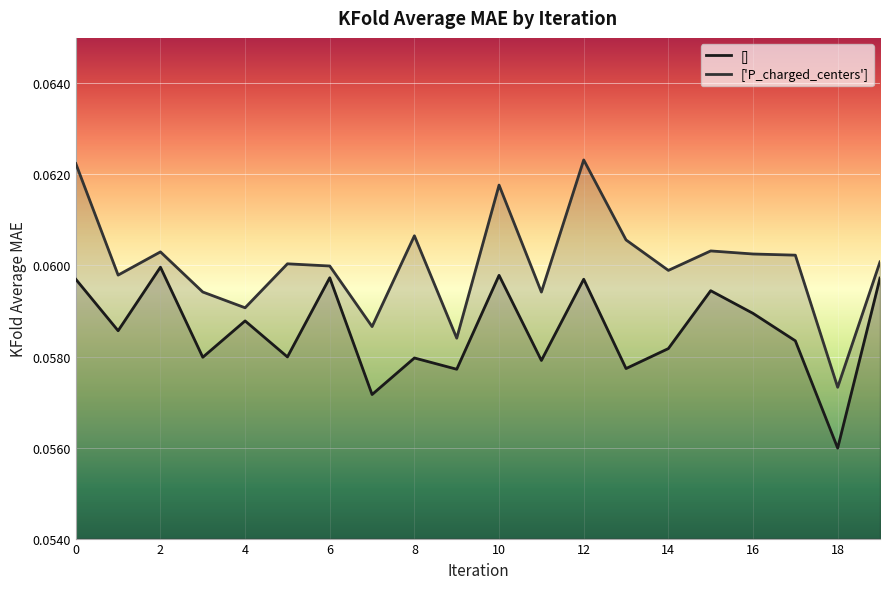

Reading left to right, extract all data points from this chart.

[]: 0=0.1	1=0.1	2=0.1	3=0.1	4=0.1	5=0.1	6=0.1	7=0.1	8=0.1	9=0.1	10=0.1	11=0.1	12=0.1	13=0.1	14=0.1	15=0.1	16=0.1	17=0.1	18=0.1	19=0.1
['P_charged_centers']: 0=0.1	1=0.1	2=0.1	3=0.1	4=0.1	5=0.1	6=0.1	7=0.1	8=0.1	9=0.1	10=0.1	11=0.1	12=0.1	13=0.1	14=0.1	15=0.1	16=0.1	17=0.1	18=0.1	19=0.1